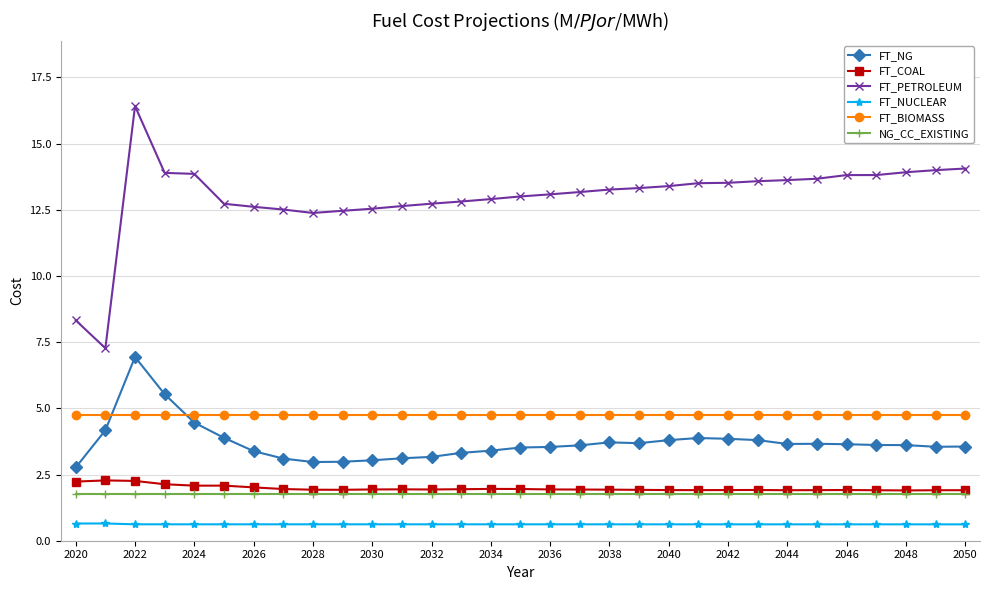

What is the value of the FT_BIOMASS point at the 8th from the left?

4.7